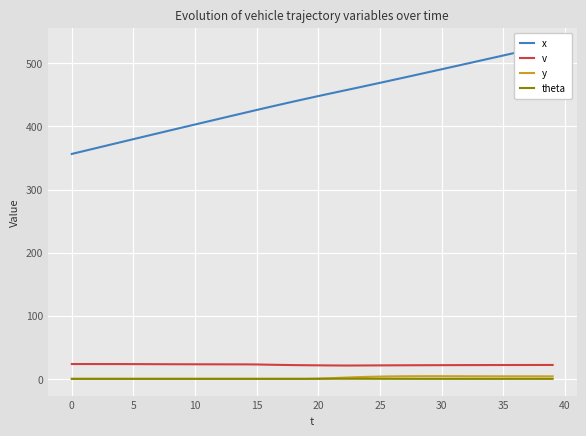

Where is the first local maximum for y?

29